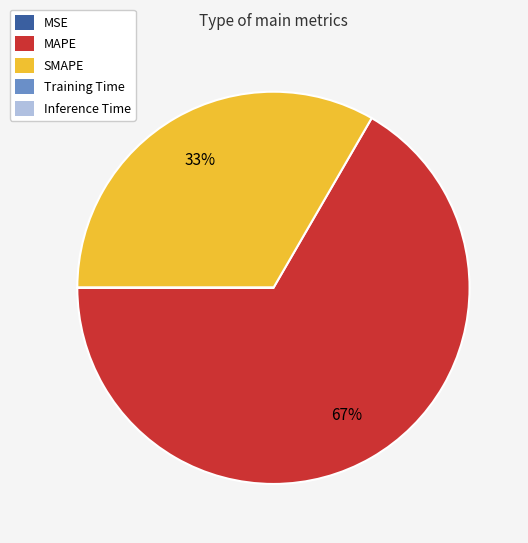

What percentage is the SMAPE slice, to the nearest percent?

33%